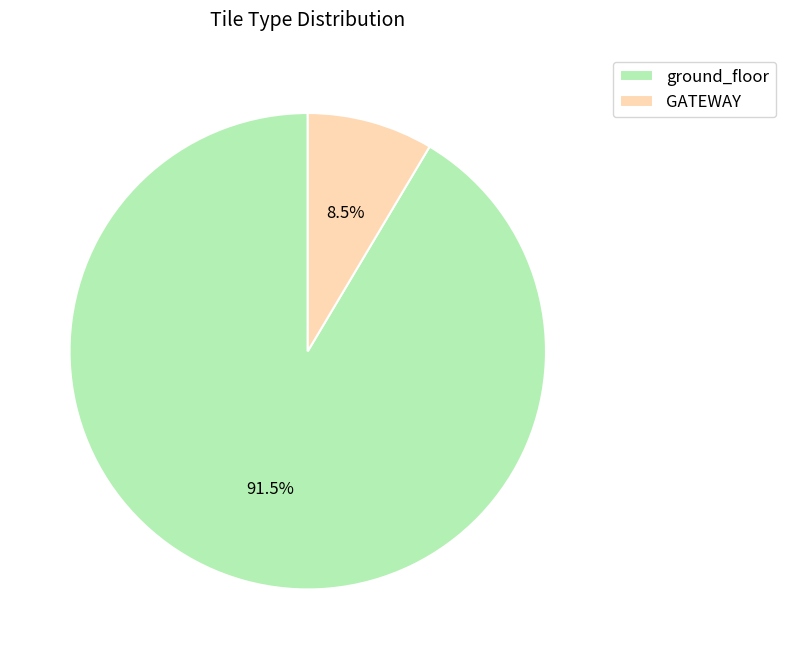

Rank the categories by value from highest to lowest.

ground_floor, GATEWAY